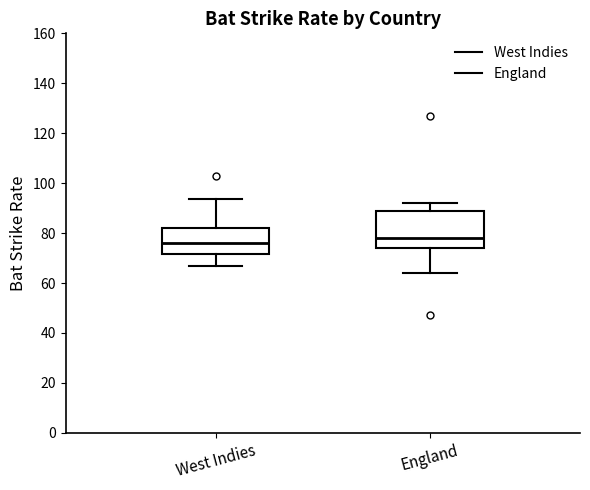

Reading left to right, transcribe this box plot: for each box, give where its median line is, the range the box spans, and where its two whiskers end, as read against the y-axis. The values are not printed on the chart, so give them approximately, as read against the axis.

West Indies: median 76, box 72 to 82, whiskers 66 to 94
England: median 78, box 74 to 88, whiskers 64 to 92